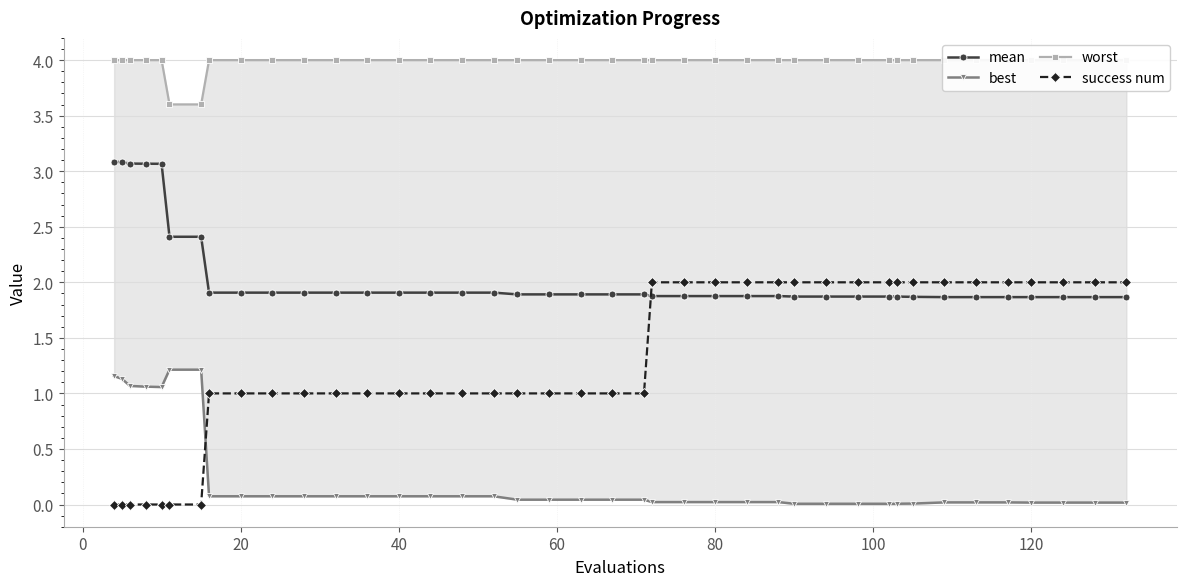

How many intersections are there between success num and mean?

1